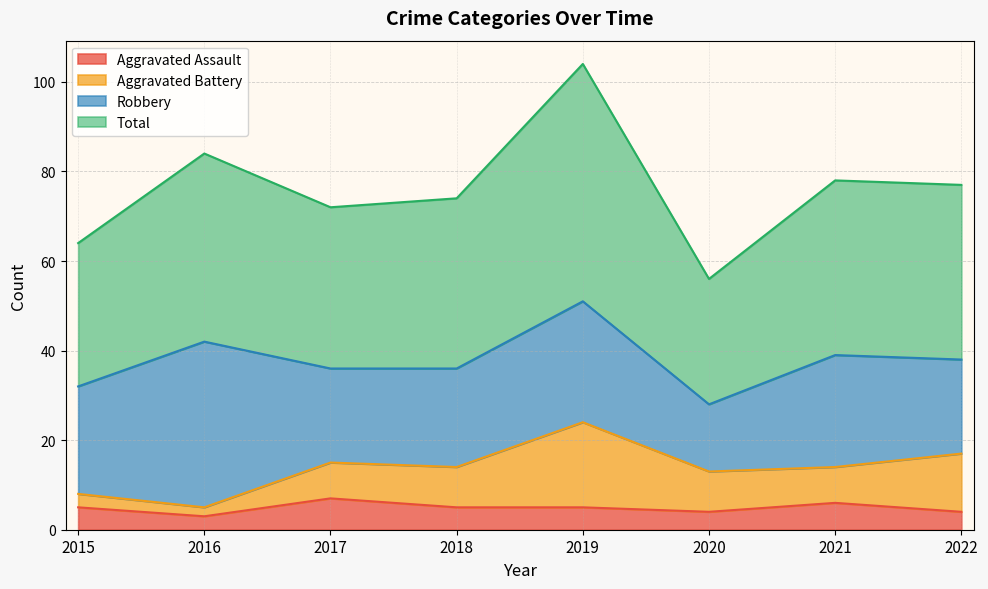

Is the value of Aggravated Assault at 2022 greater than the value of Total at 2018?

No